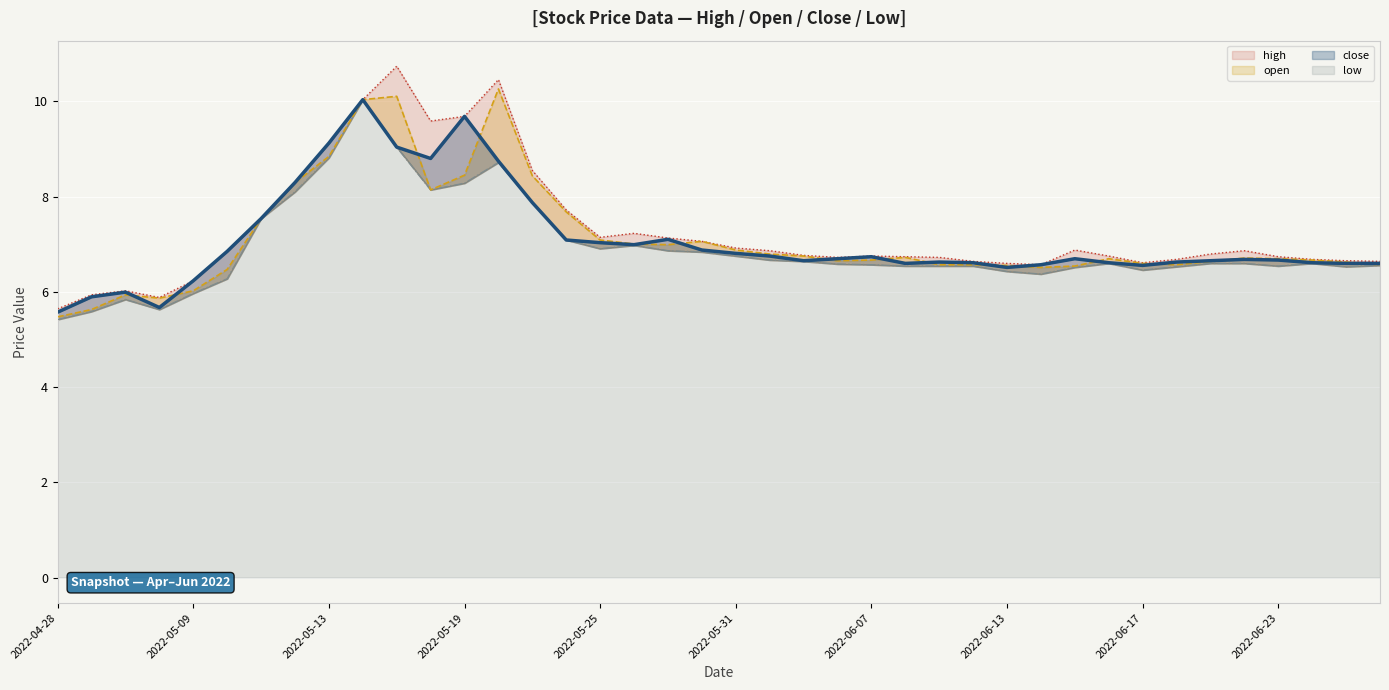

True or false: open and low cross at least once.

False